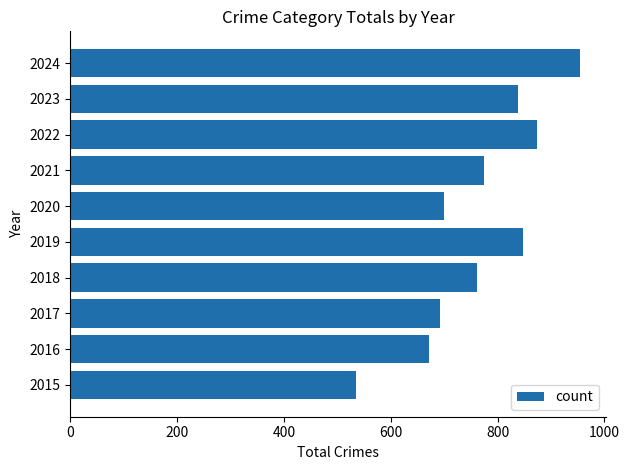

Reading top to bottom, list all the values displayed in this chart.

955	838	874	775	700	847	761	692	672	535